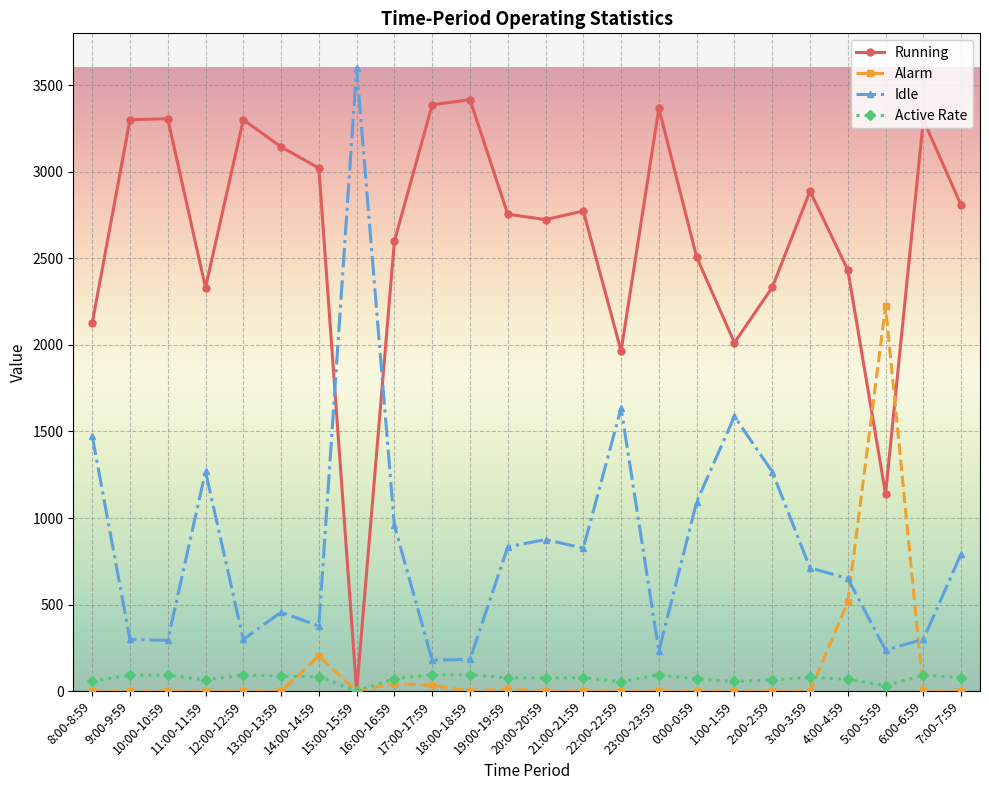

At how many categories does at least one series exceed 2262?

20